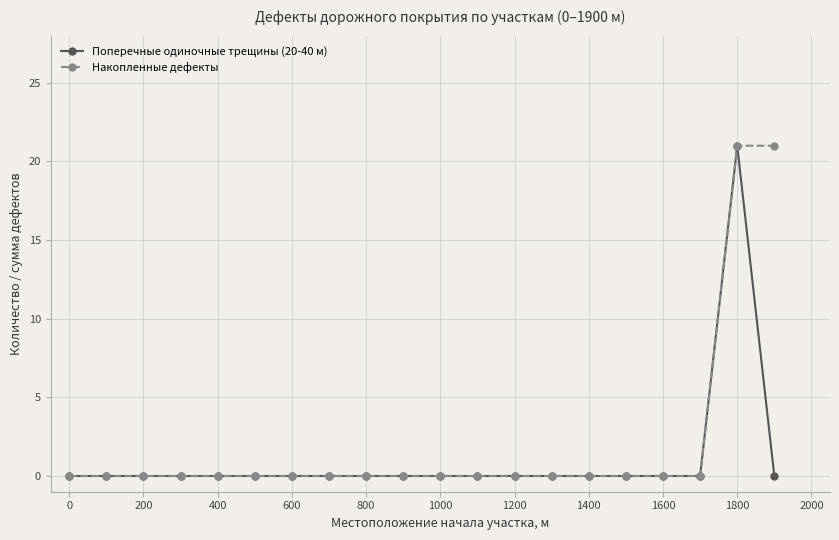

What is the value of the Поперечные одиночные трещины (20-40 м) point at the 19th from the left?

21